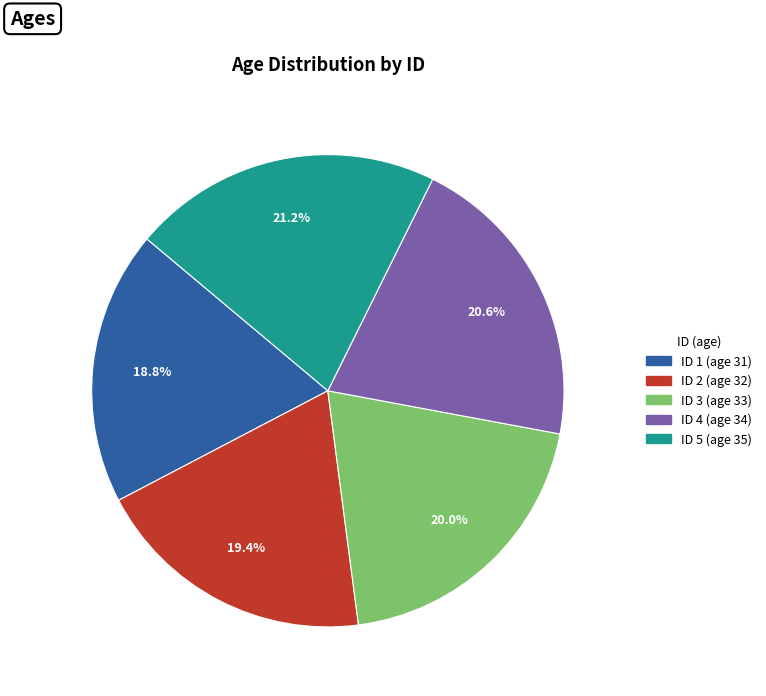

Does any single category account for the majority?

No